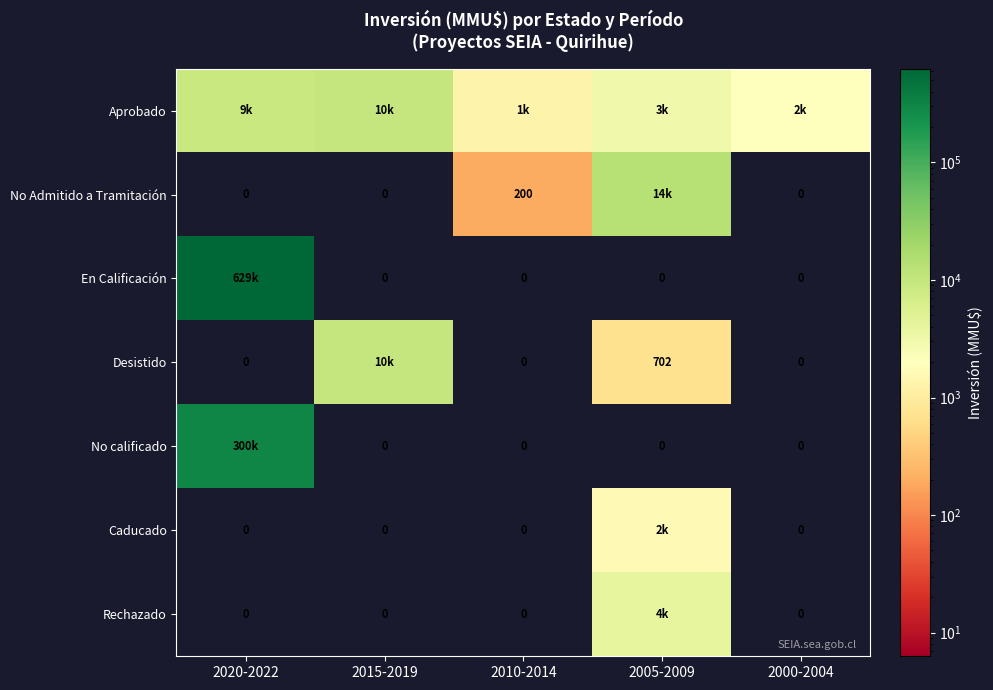

Is the value of En Calificación at 2015-2019 greater than the value of Caducado at 2000-2004?

No